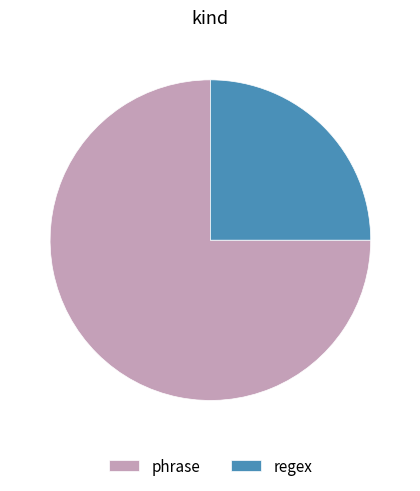

Does phrase represent more than half of the total?

Yes